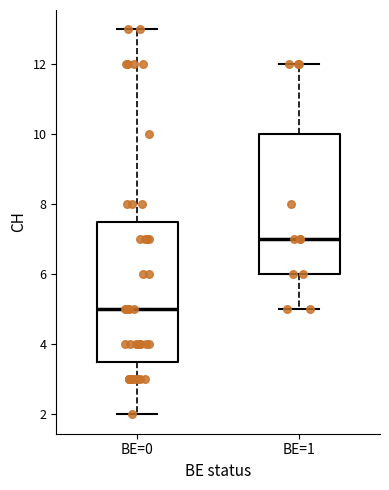

Which box's median line is the lowest?

BE=0